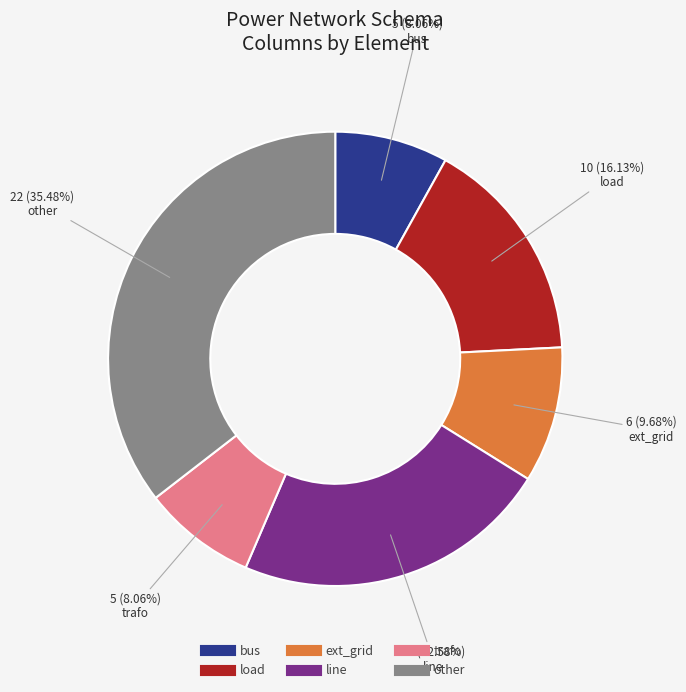

To the nearest percent, what percentage of the pie is bus?

8%